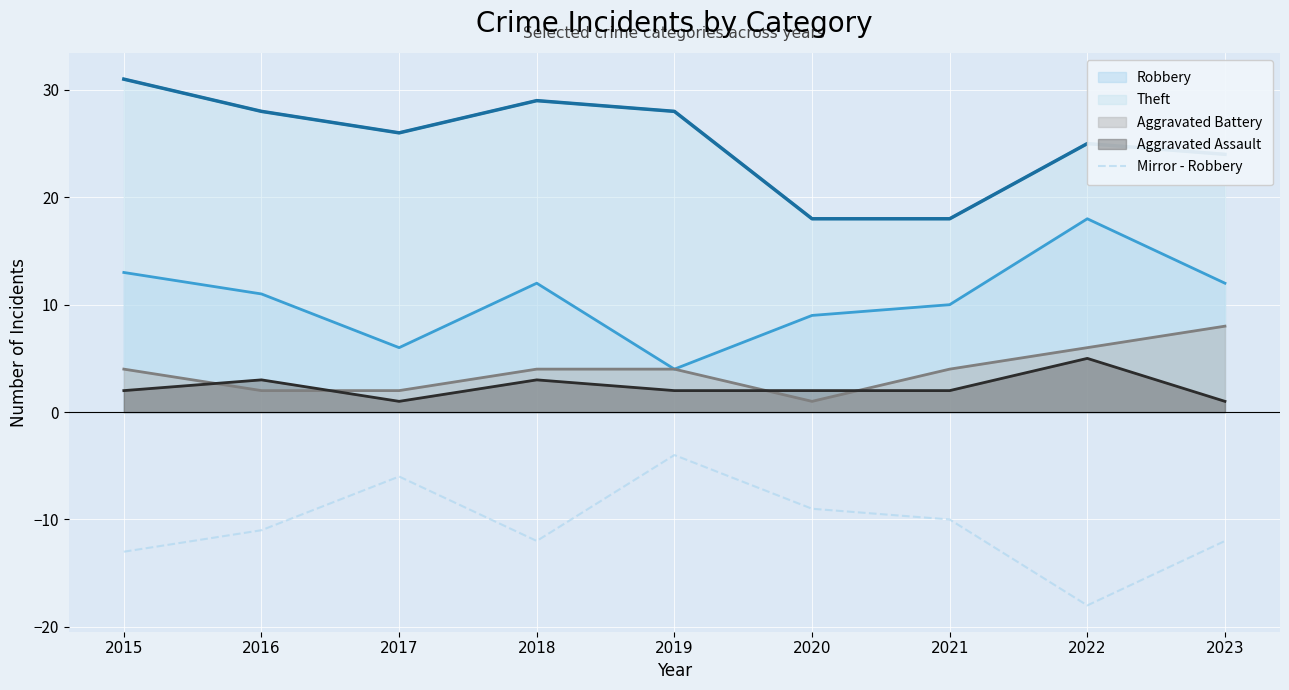

Is the value of Robbery at 2021 greater than the value of Aggravated Assault at 2017?

Yes